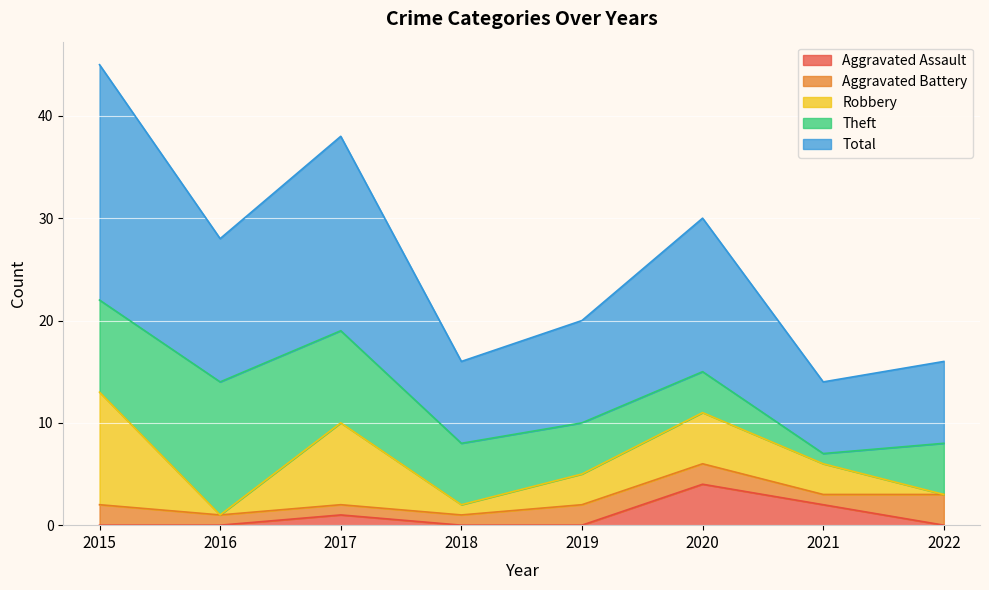

Reading right to left, extract all data points from this chart.

Aggravated Assault: 0	2	4	0	0	1	0	0
Aggravated Battery: 3	1	2	2	1	1	1	2
Robbery: 0	3	5	3	1	8	0	11
Theft: 5	1	4	5	6	9	13	9
Total: 8	7	15	10	8	19	14	23